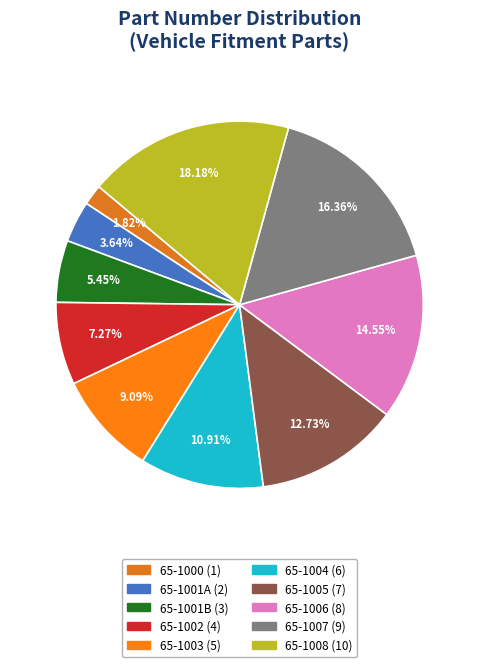

How much of the chart is everything except 65-1001A?

96.4%